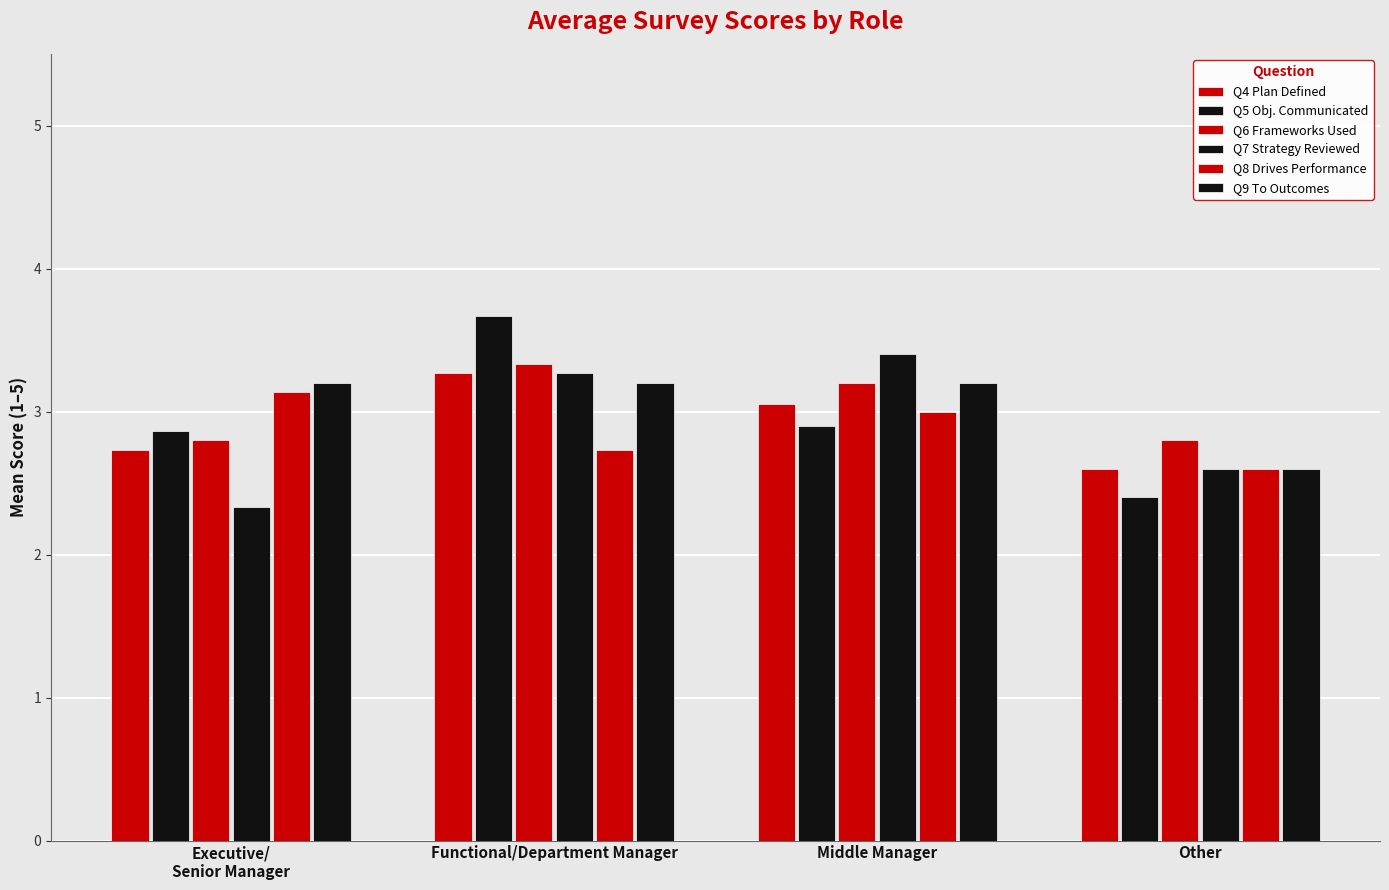

Are the bars horizontal?

No